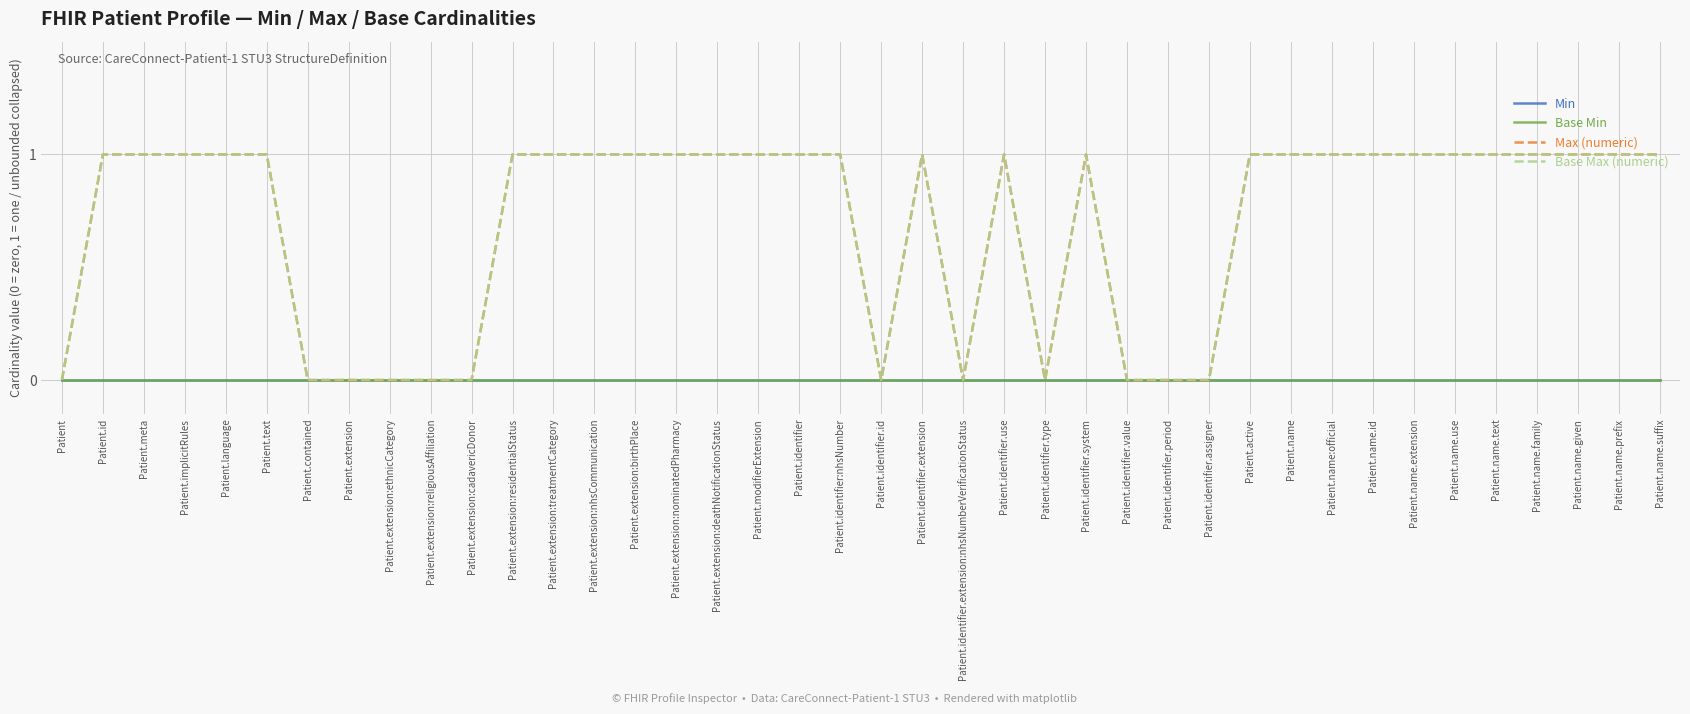

At which category does Base Max (numeric) reach its first local peak?

Patient.identifier.extension